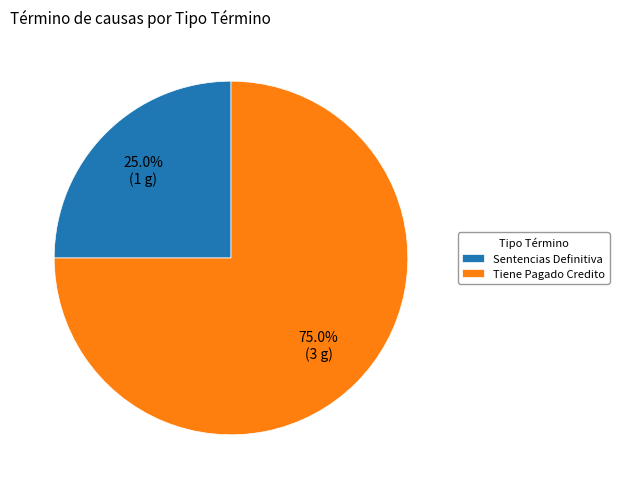

Which category has the smallest portion of the pie?

Sentencias Definitiva